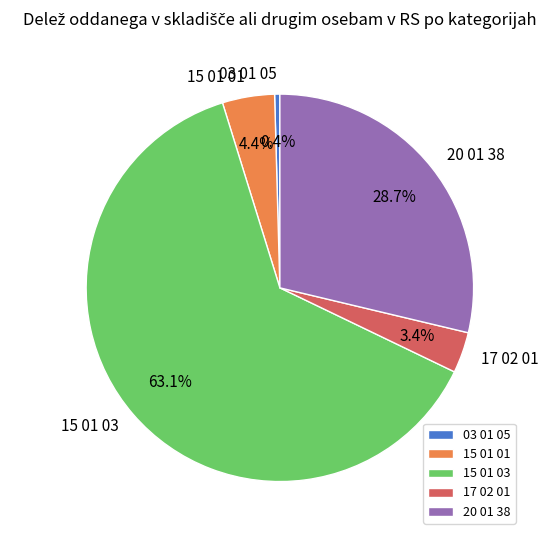

Between 15 01 01 and 15 01 03, which is larger?

15 01 03